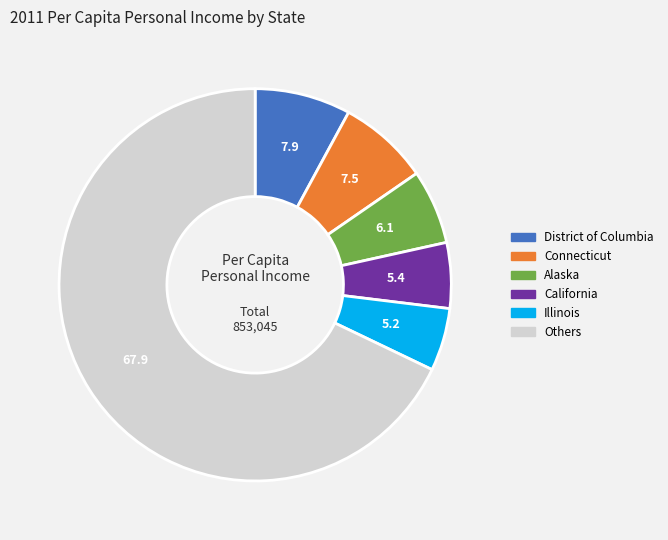

Does any single category account for the majority?

Yes